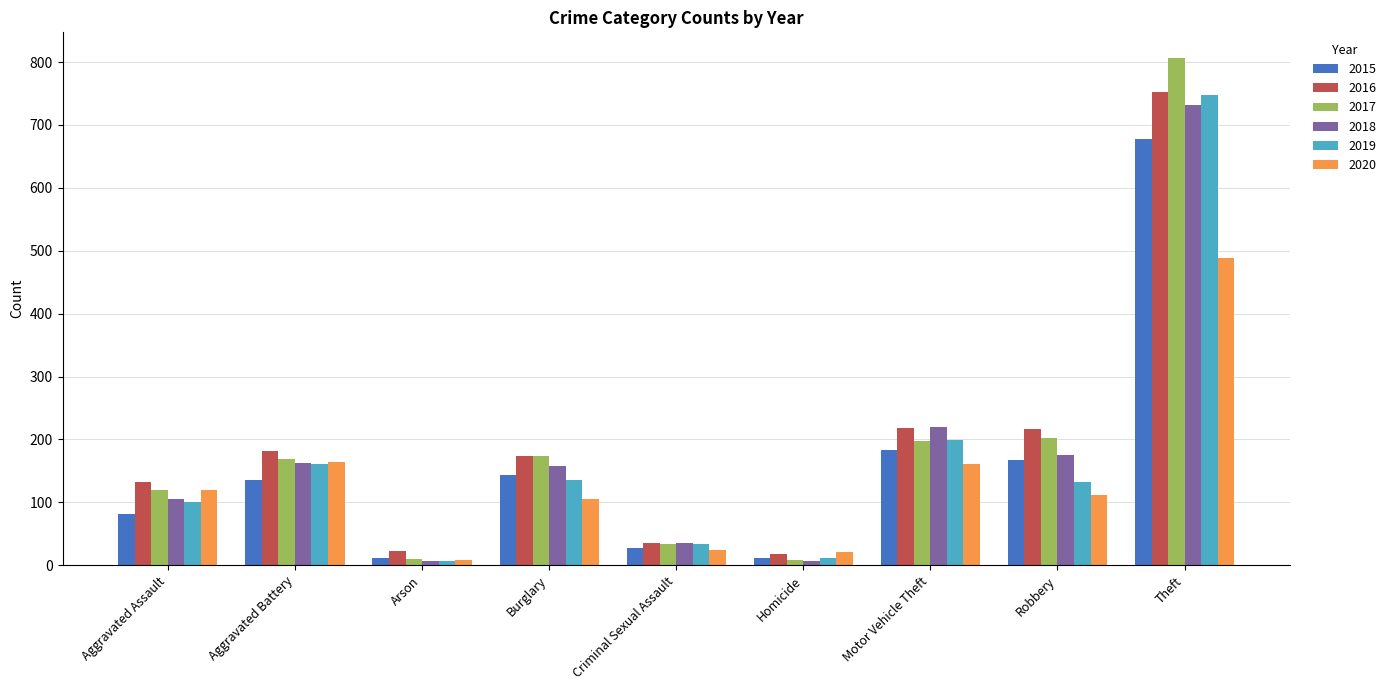

The value of 2020 at Aggravated Battery is 88. True or false?

False